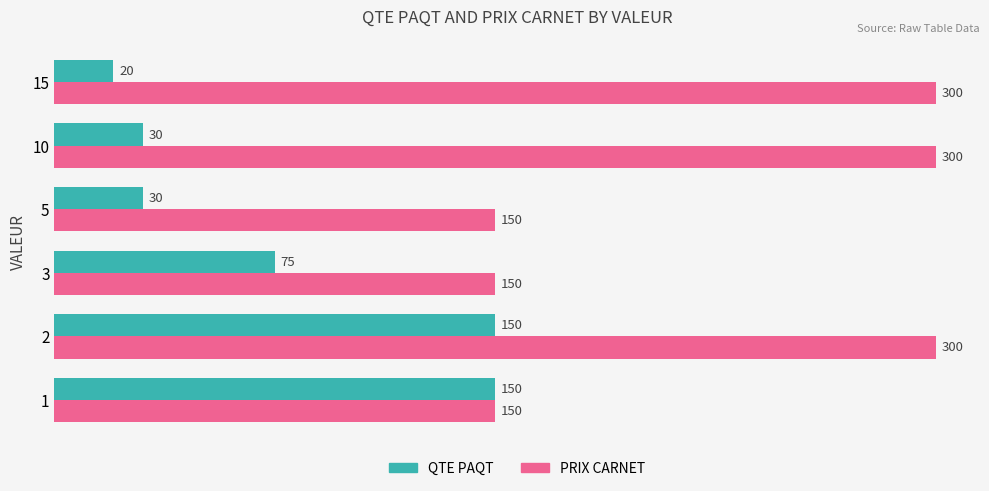

What is the lowest value of the PRIX CARNET series?

150